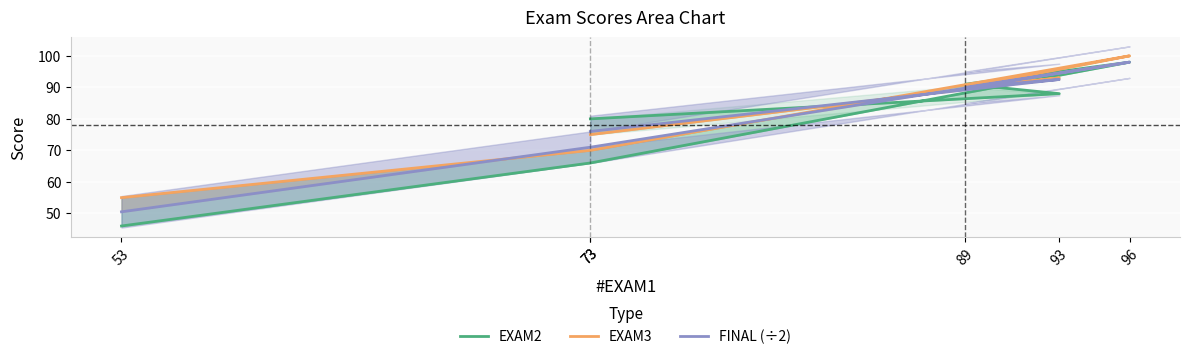

How many distinct data groups are displayed?

3